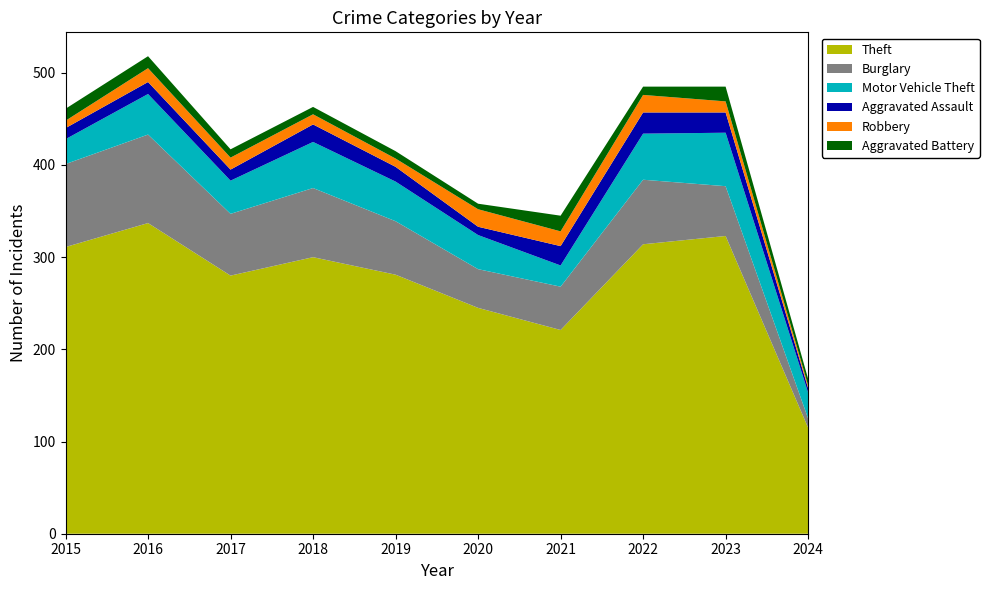

Reading left to right, transcribe all the data shown in this chart.

Theft: 311	337	280	300	281	245	221	314	323	115
Burglary: 90	96	67	75	58	42	47	70	54	10
Motor Vehicle Theft: 27	44	36	50	43	37	23	50	58	28
Aggravated Assault: 12	13	12	19	16	9	21	23	22	5
Robbery: 8	15	13	11	9	19	16	19	12	3
Aggravated Battery: 13	13	9	8	8	6	17	9	16	7